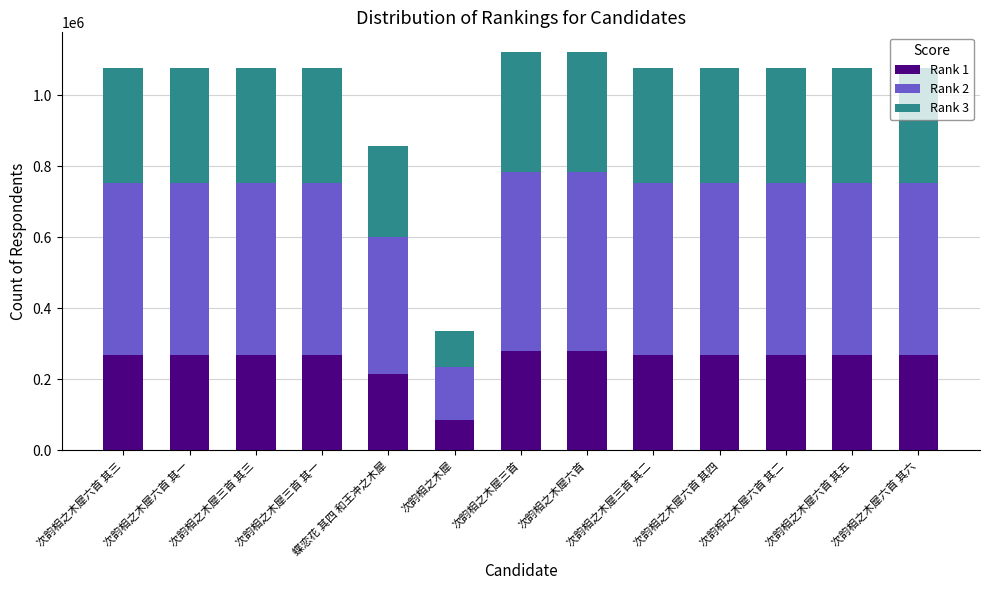

The Rank 1 series shows 269045 at 次韵相之木犀六首 其六. True or false?

True